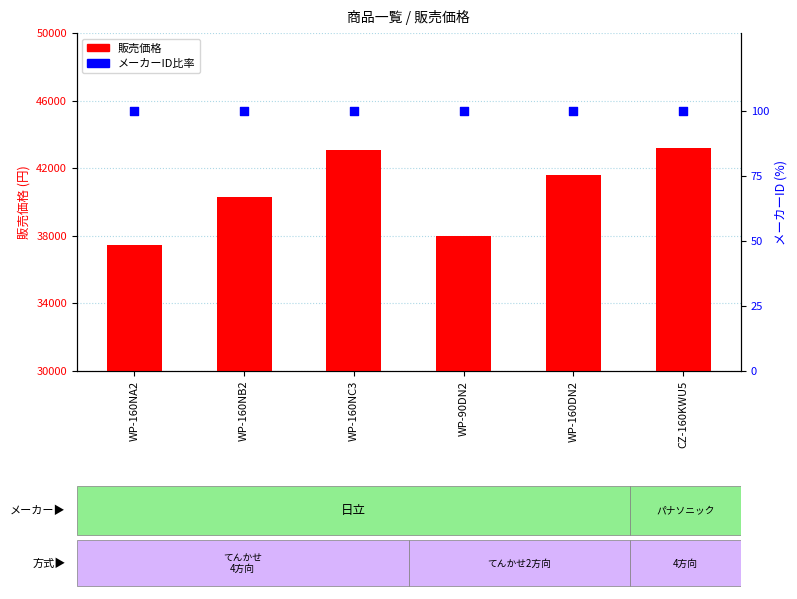

Is the value of メーカーID (割合) at WP-160NC3 greater than the value of 販売価格 at WP-160NA2?

No